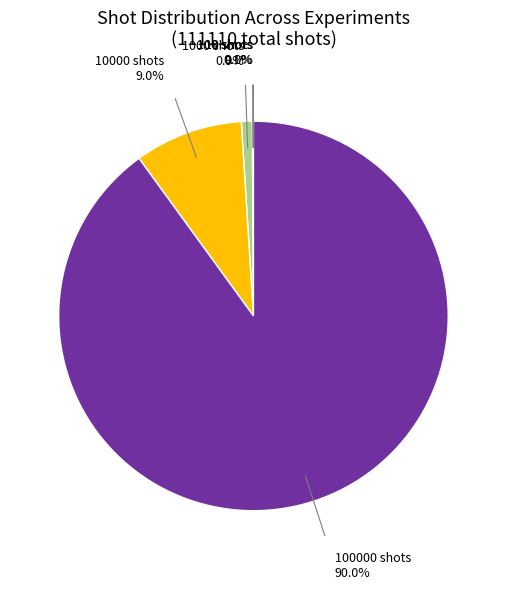

Is there any slice that represents more than half of the pie?

Yes